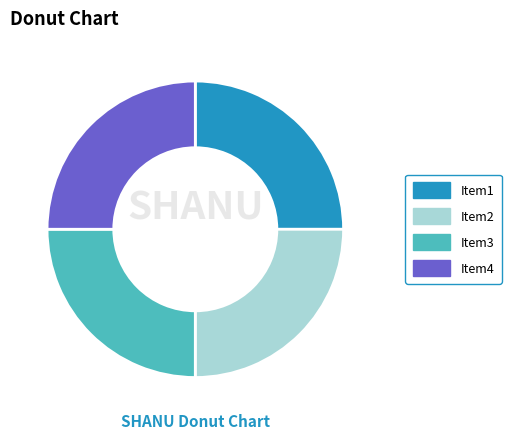

Is there any slice that represents more than half of the pie?

No